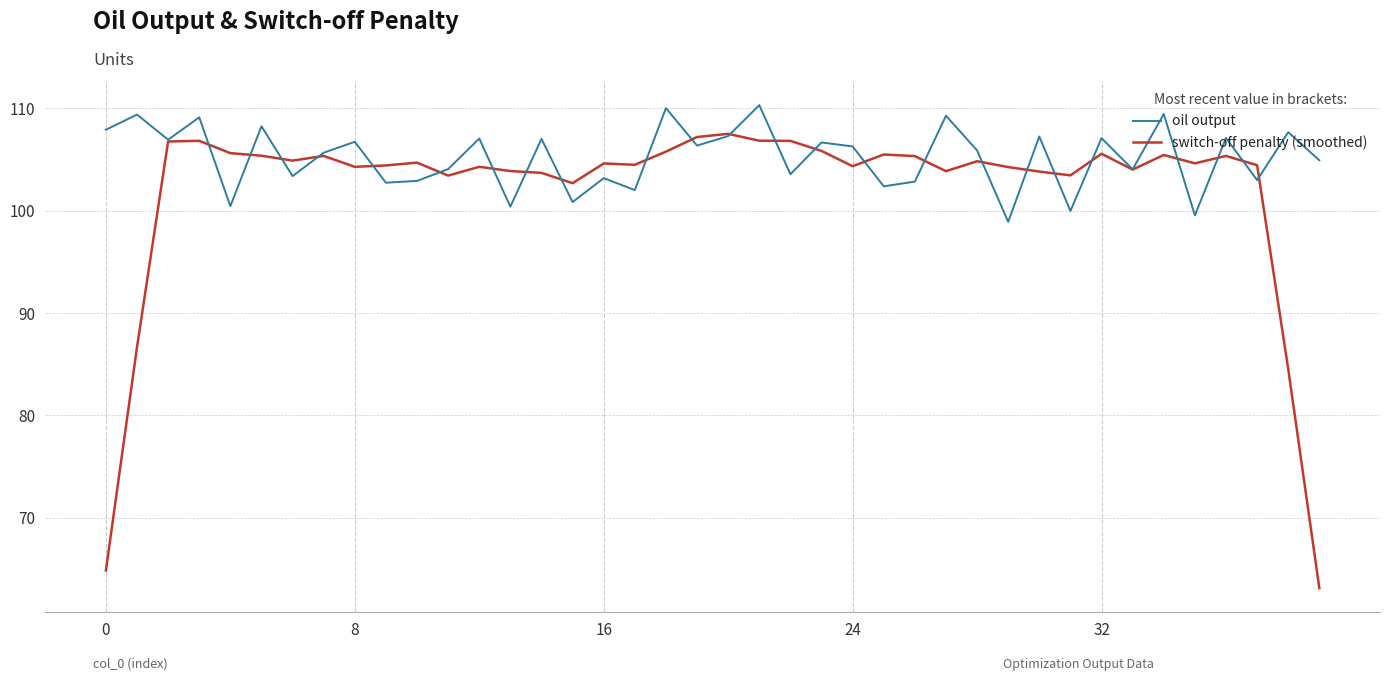

Which series has the widest spread of values?

switch-off penalty (smoothed)